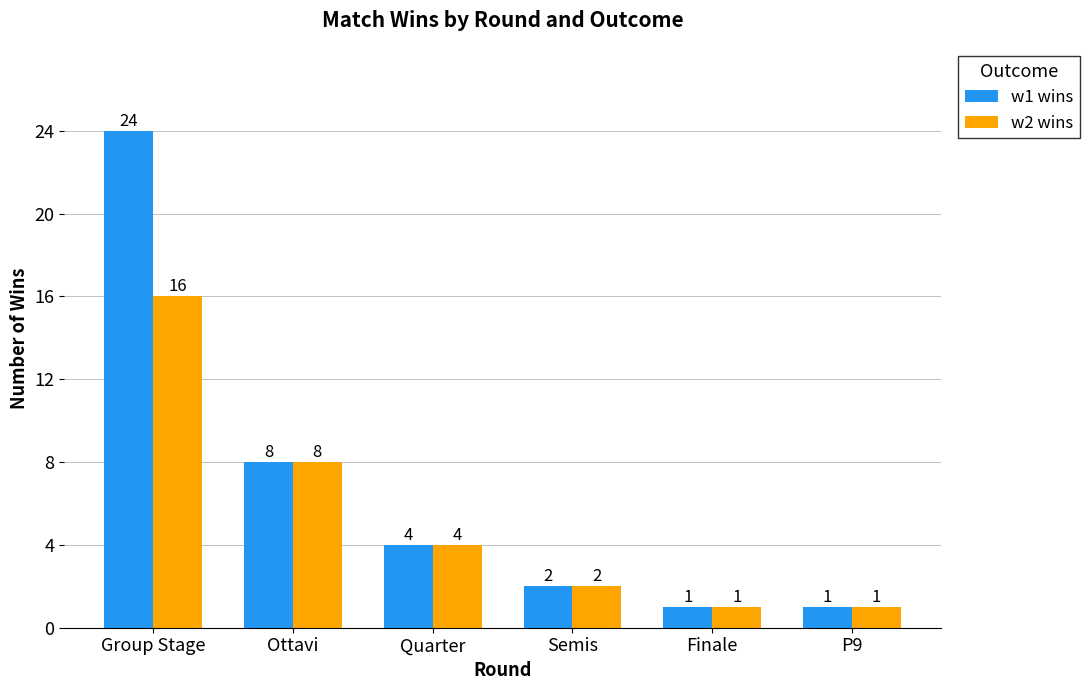

True or false: w1 wins has a value of 6 at Quarter.

False